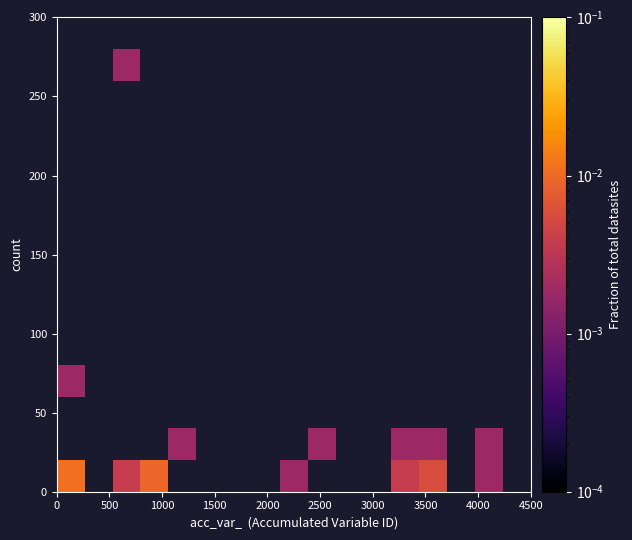

How many distinct data groups are displayed?

15